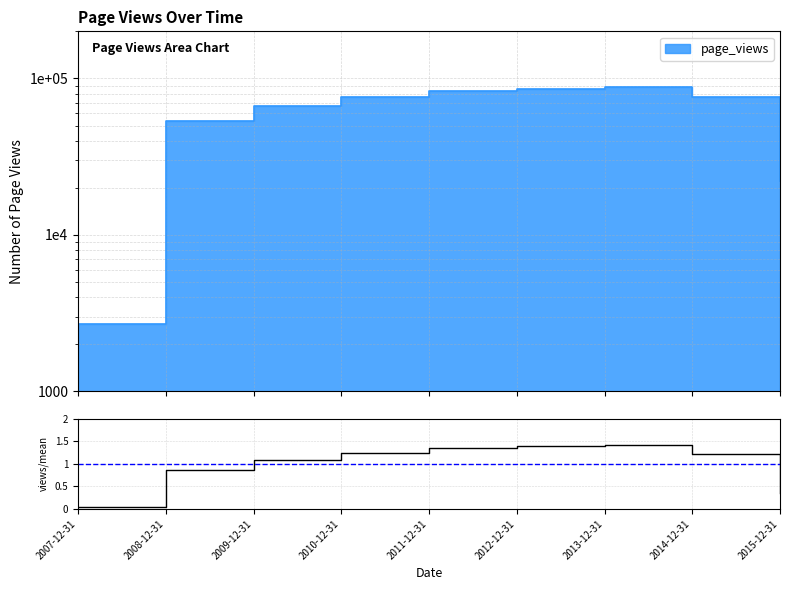

How many points are higher than both their immediate neighbors (excluding endpoints)?

1